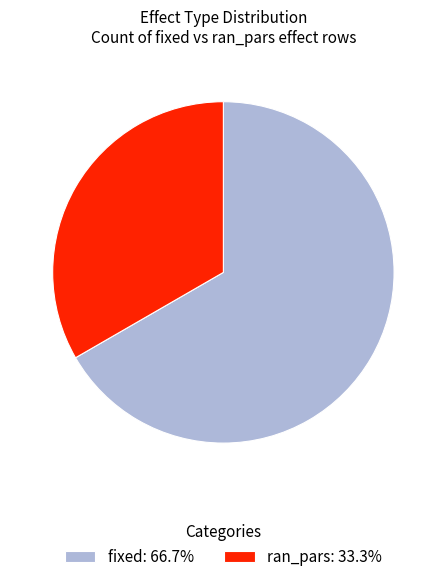

Is the sum of fixed and ran_pars greater than half?

Yes